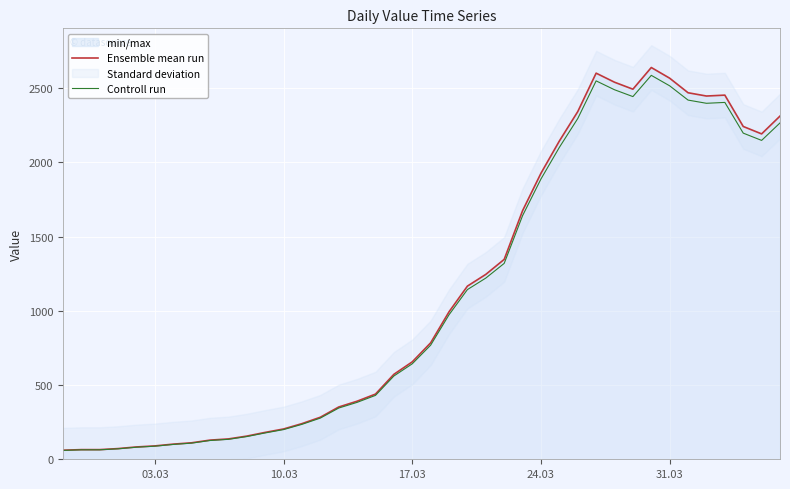

The value of Controll run at 10.03 is 111.8. True or false?

False